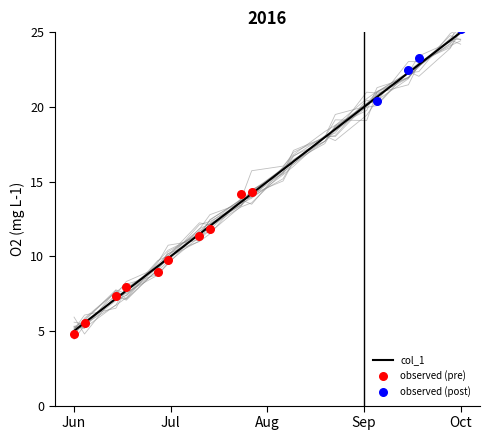

What is the maximum value for col_1?

25.0